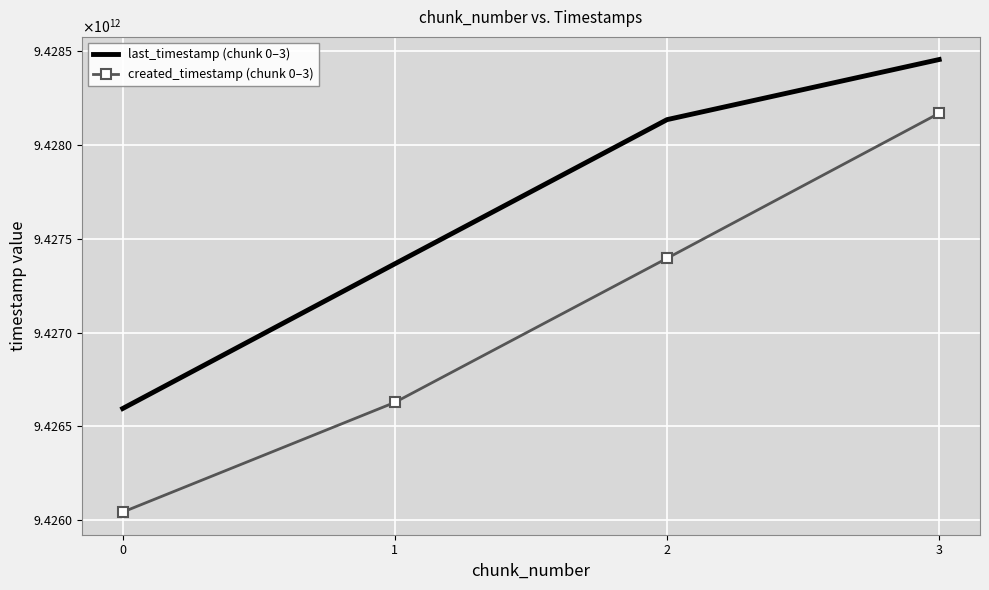

What is the highest value of the created_timestamp (chunk 0–3) series?

9428167256010